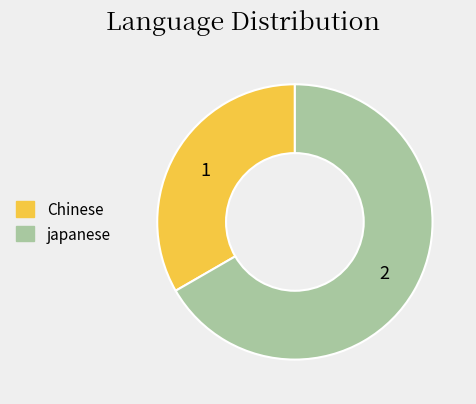

Does japanese account for over 50% of the chart?

Yes